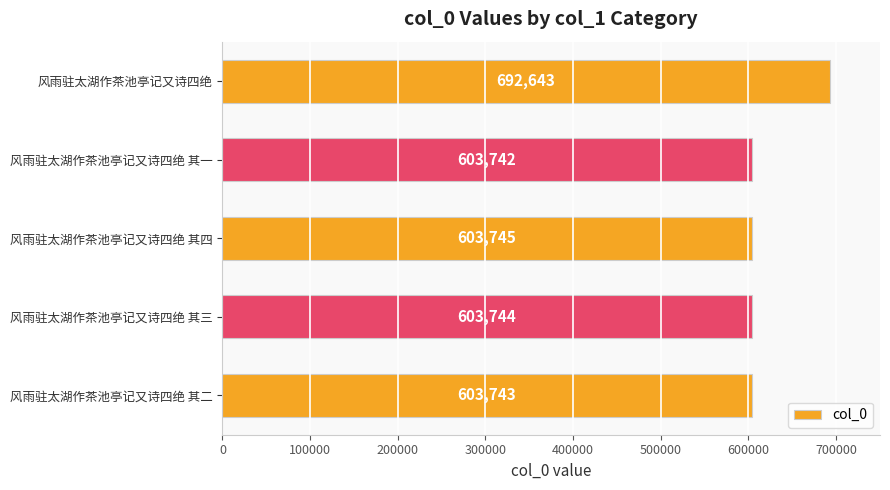

Which label corresponds to the smallest value in the chart?

风雨驻太湖作茶池亭记又诗四绝 其一